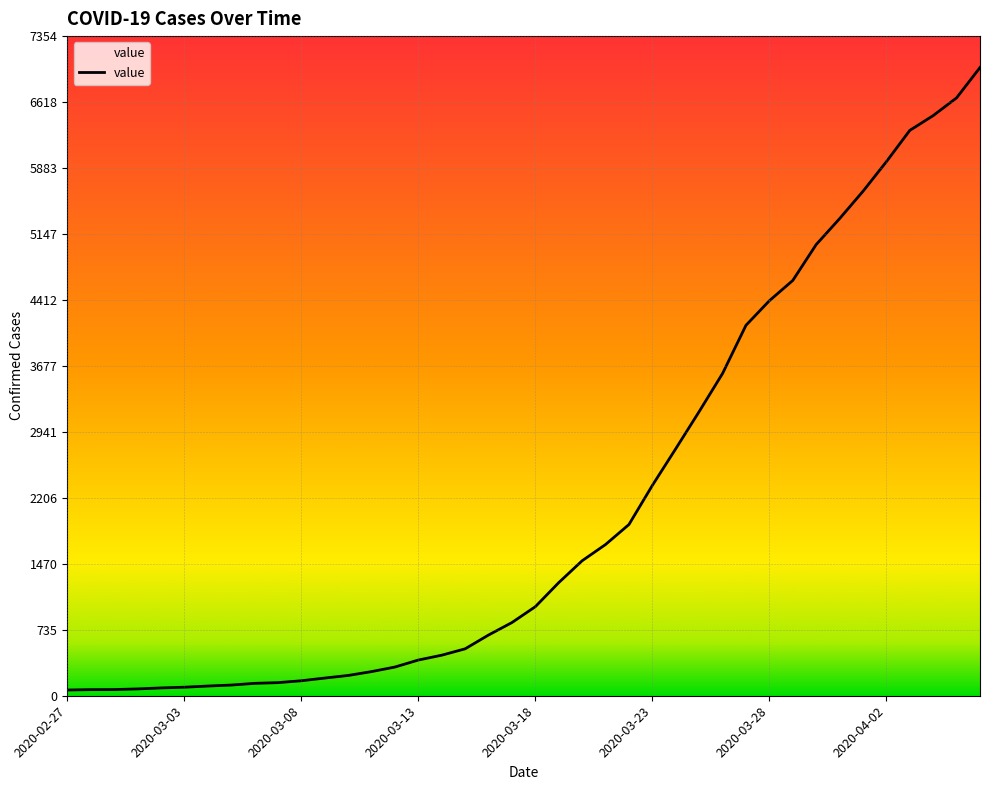

What is the difference between the maximum and minimum values?

6940